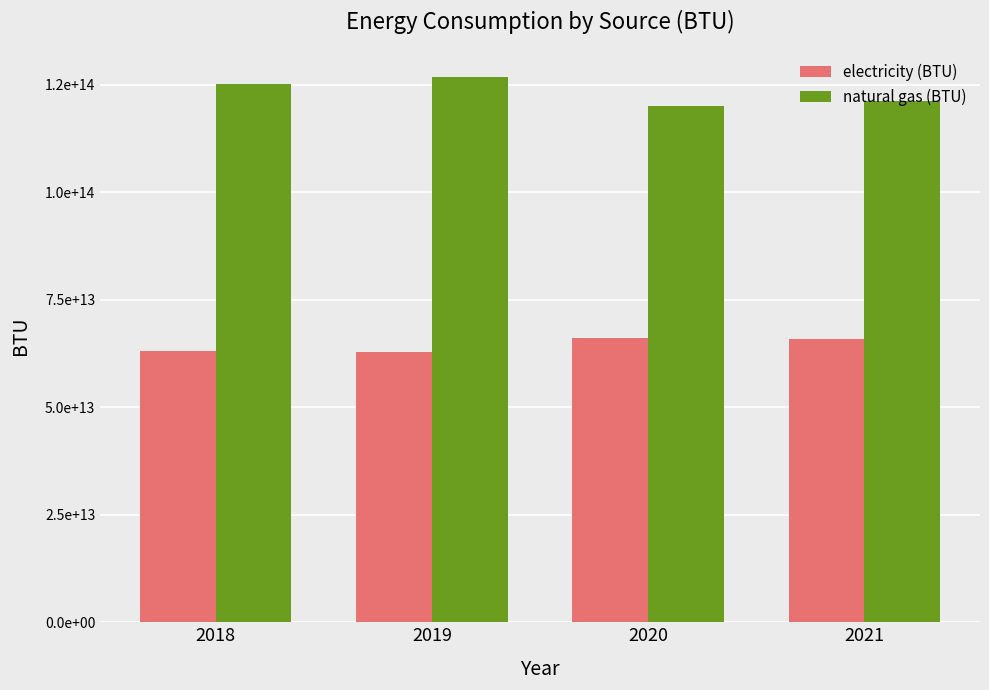

Does the chart contain stacked bars?

No